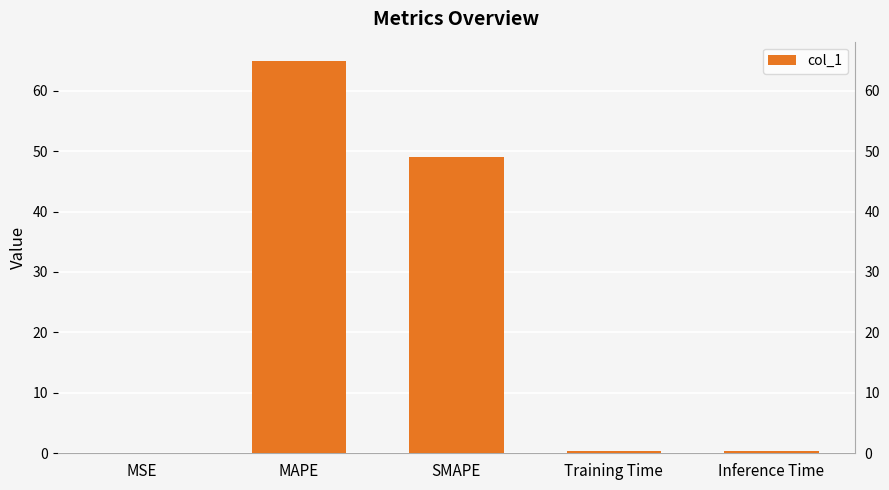

Which label corresponds to the largest value in the chart?

MAPE